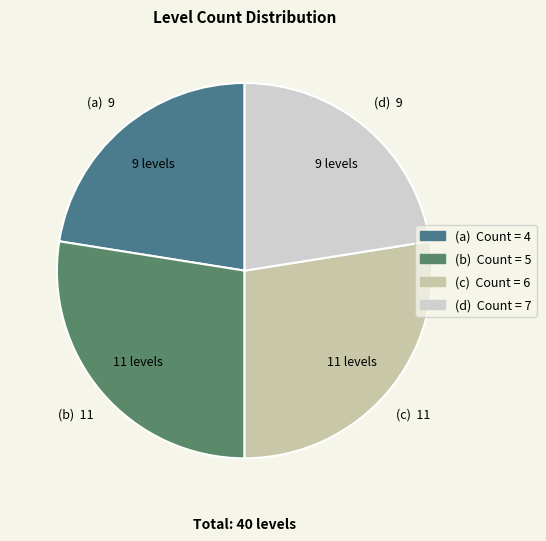

Count the number of slices in the pie.

4